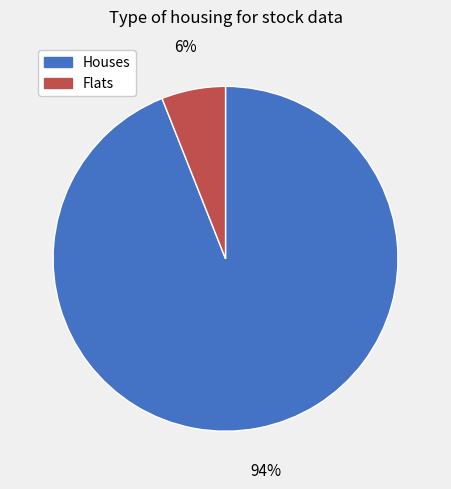

To the nearest percent, what is the difference between the largest and smallest slice percentages?

88%